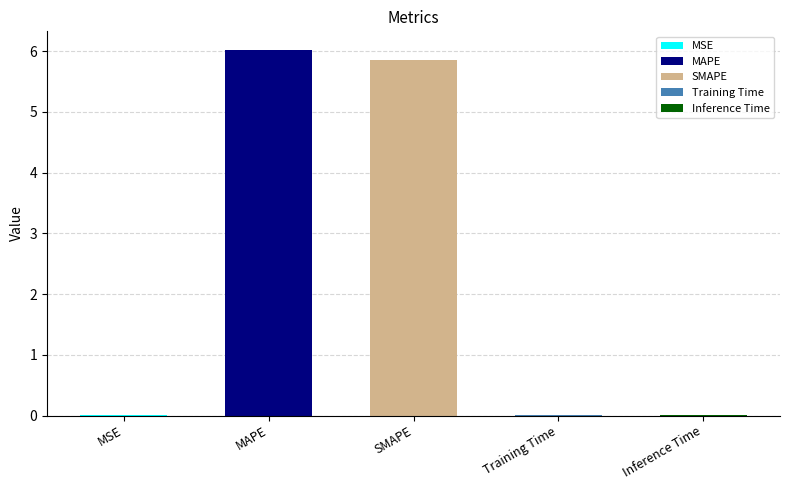

True or false: the data shows 0.0 at Inference Time.

False